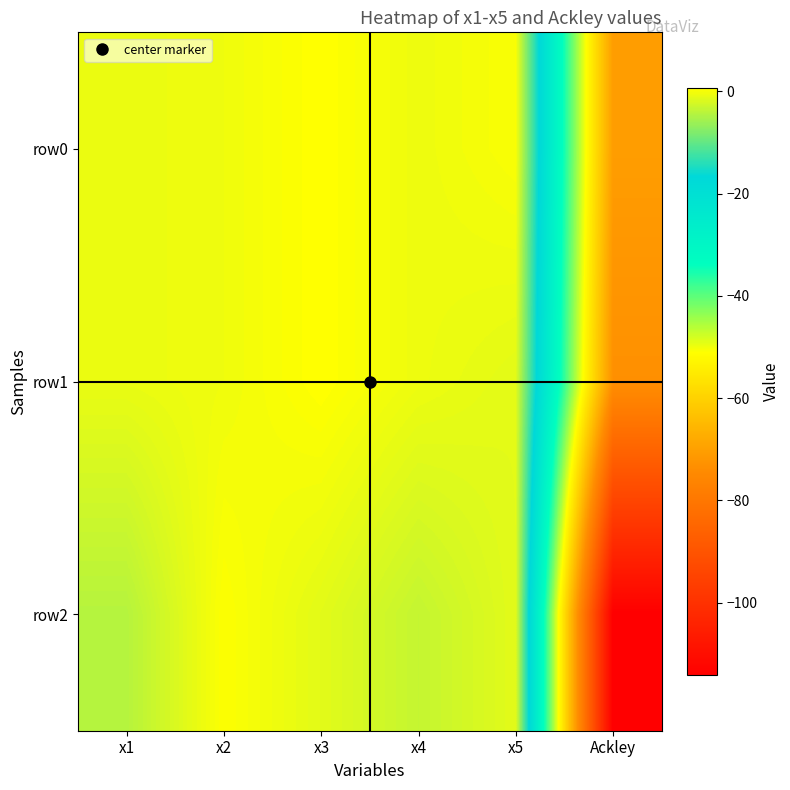

Reading right to left, what are all the values shown in this chart?

row0: Ackley=-70.5	x5=0.3	x4=-0.6	x3=0.7	x2=-0.4	x1=-0.8
row1: Ackley=-73.2	x5=-1.3	x4=-0.6	x3=0.7	x2=-0.4	x1=-0.8
row2: Ackley=-114.2	x5=-1.3	x4=-3.3	x3=-1.3	x2=0.5	x1=-4.3